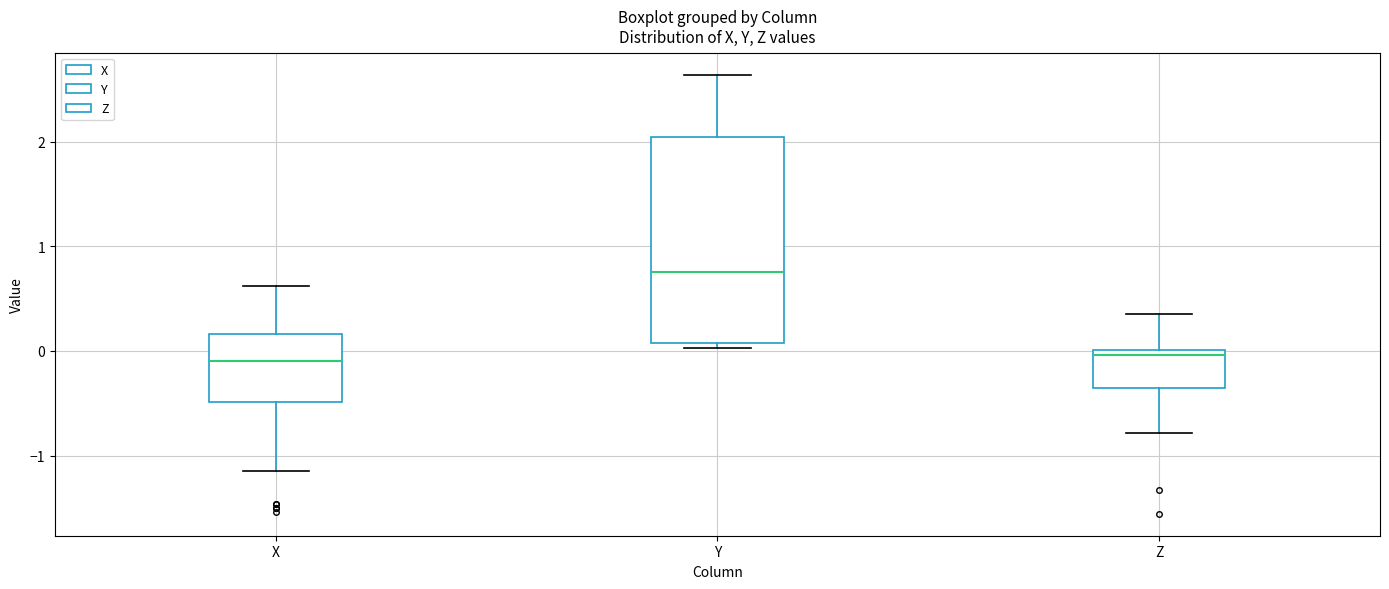

Which box's median line is the highest?

Y